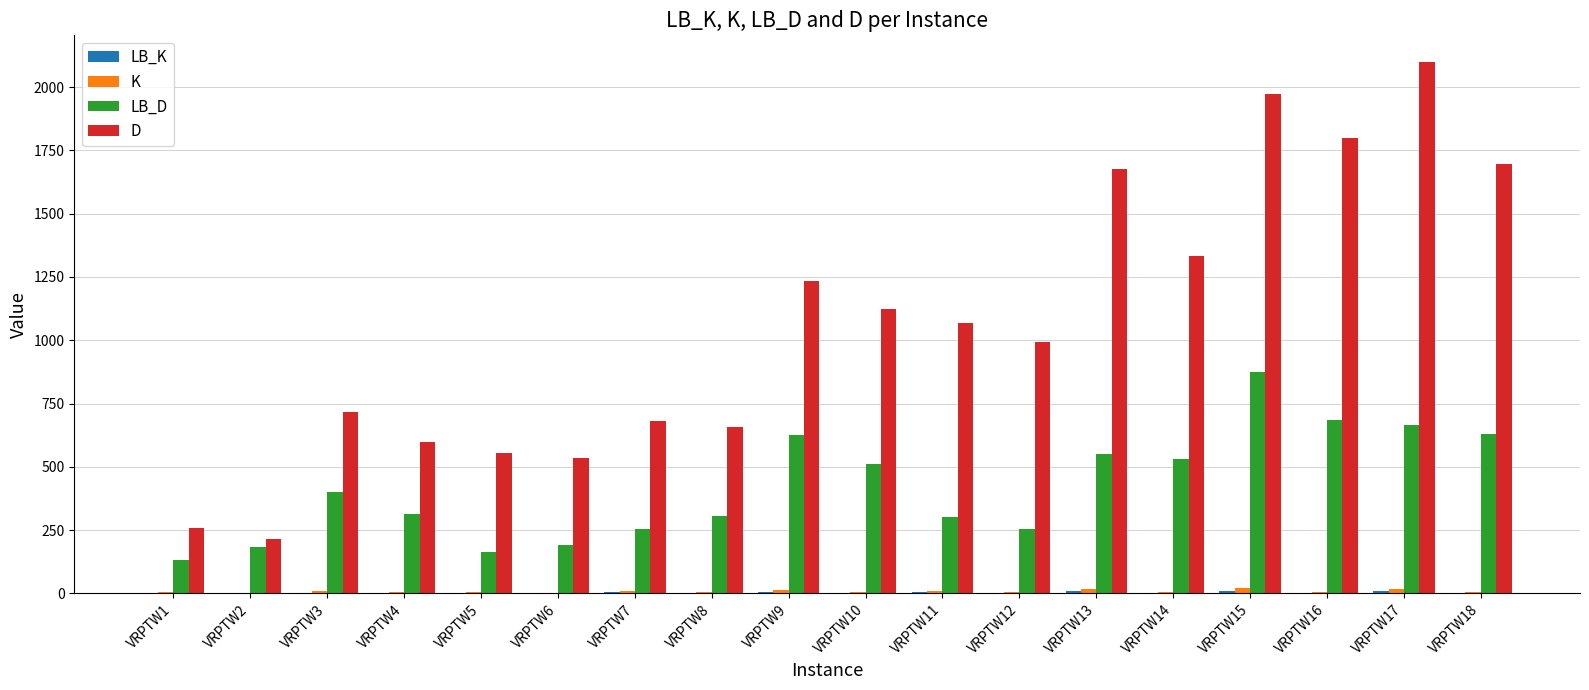

True or false: LB_D has a value of 571.6 at VRPTW15.

False